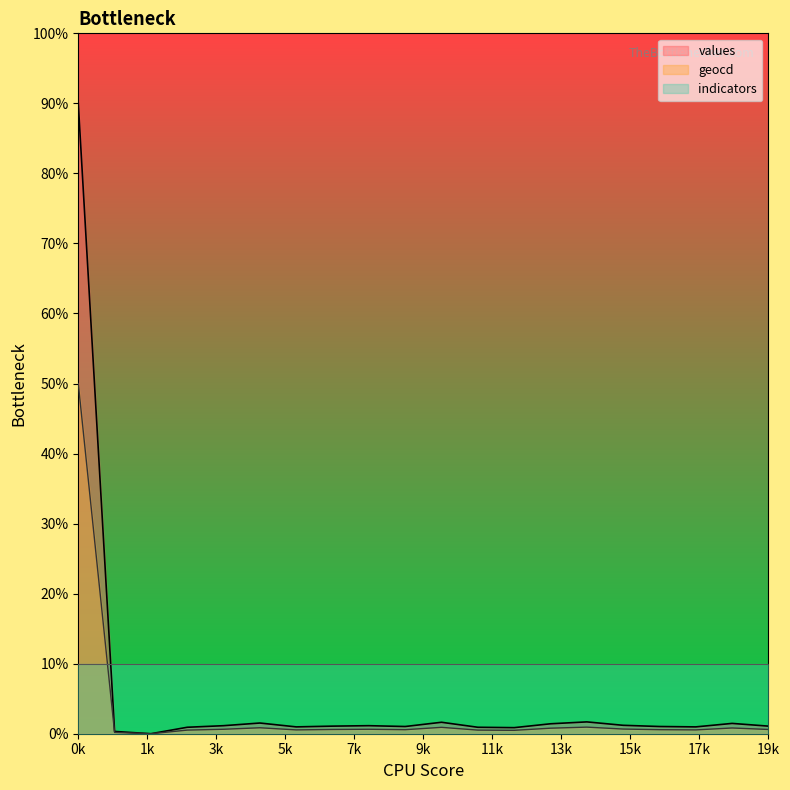

How many values in values are above zero?

19